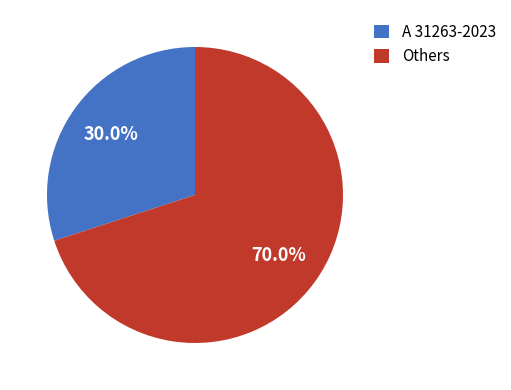

Which slice is the largest?

Others